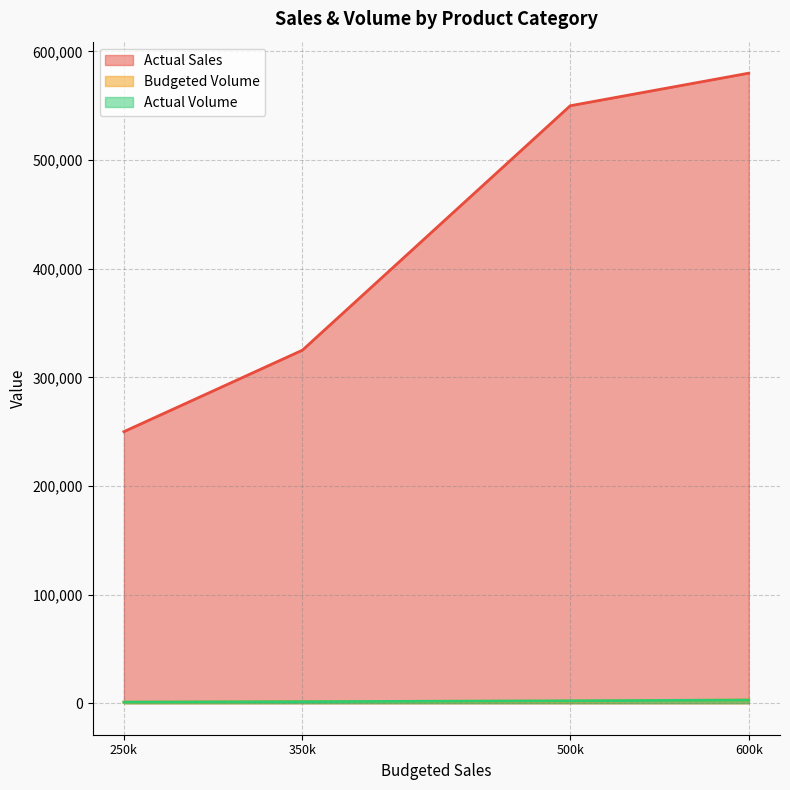

True or false: Actual Volume and Actual Sales intersect in this chart.

False